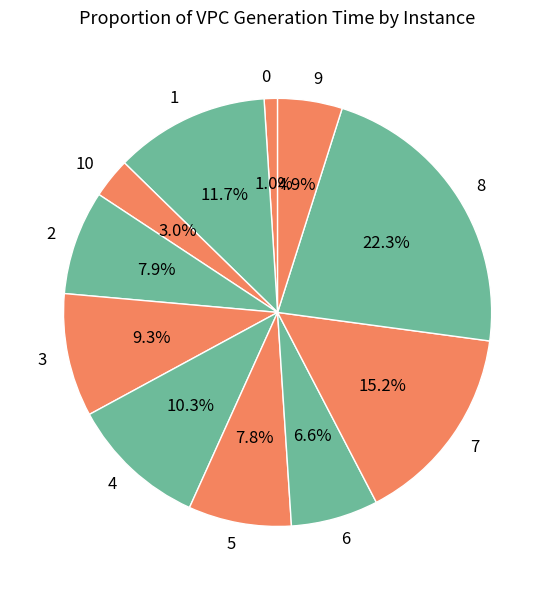

To the nearest percent, what portion does 1 represent?

12%